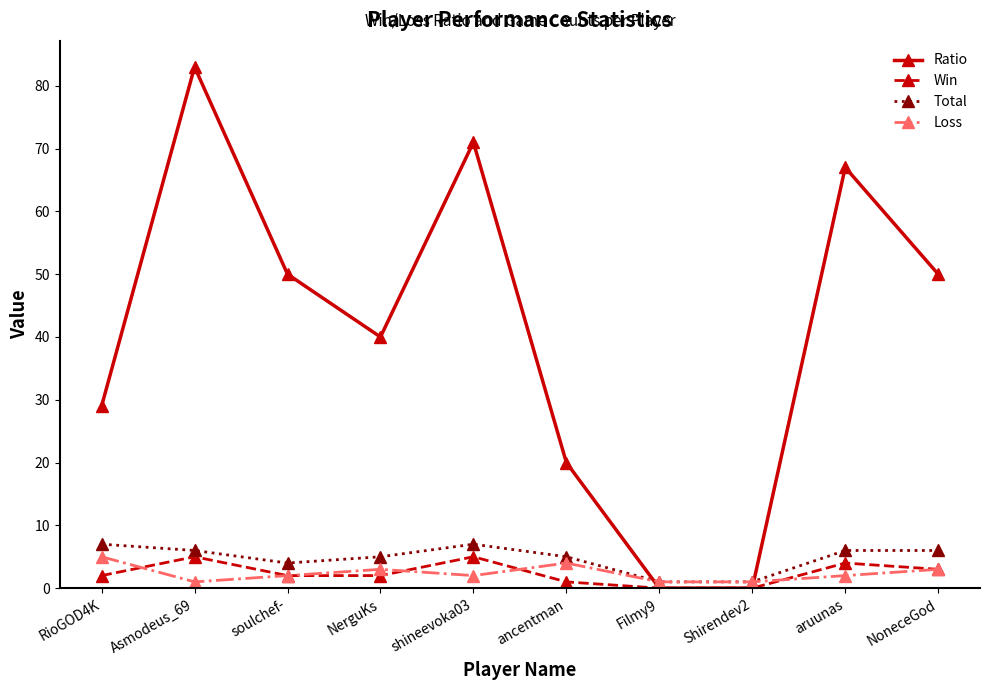

What is the average value of the Ratio series?

41